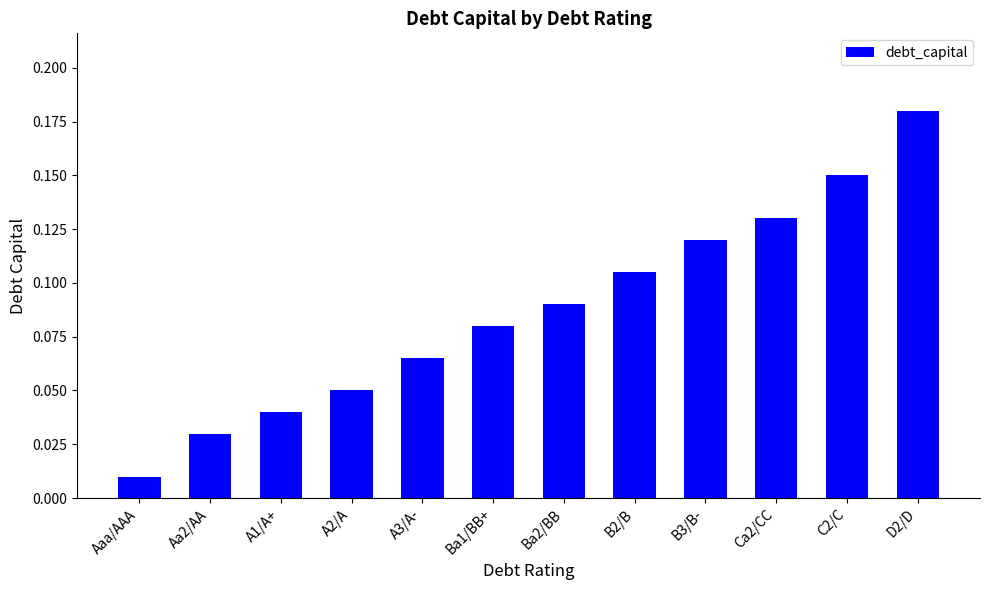

Are the bars horizontal?

No